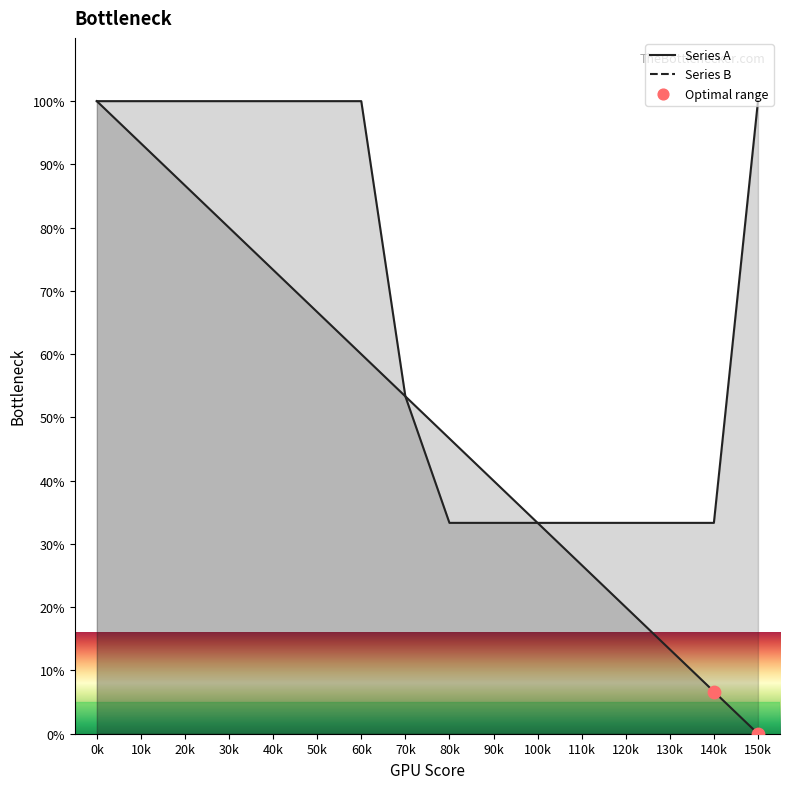

At how many categories does at least one series exceed 7?

16